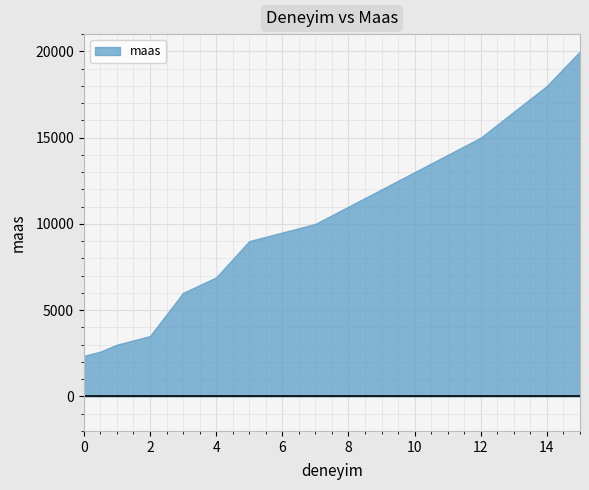

How many categories are shown in the chart?

14